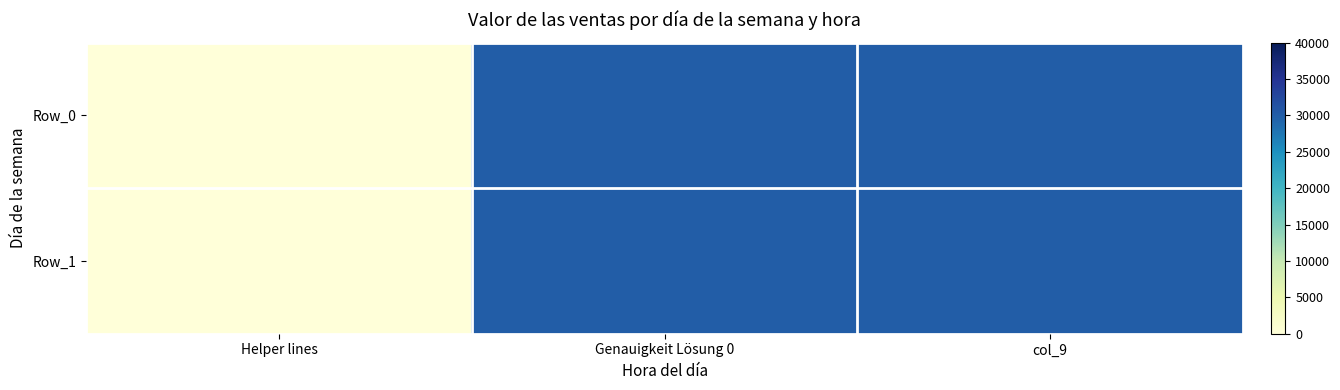

Reading left to right, list all the values displayed in this chart.

Row_0: Helper lines=0	Genauigkeit Lösung 0=30000	col_9=30000
Row_1: Helper lines=0	Genauigkeit Lösung 0=30000	col_9=30000